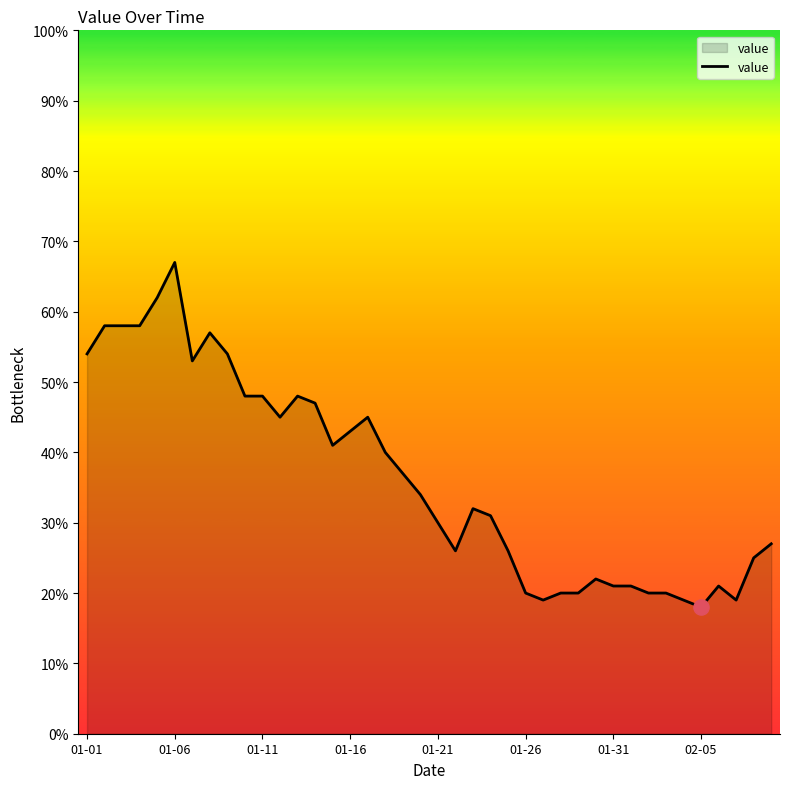

What is the difference between the maximum and minimum values?

49